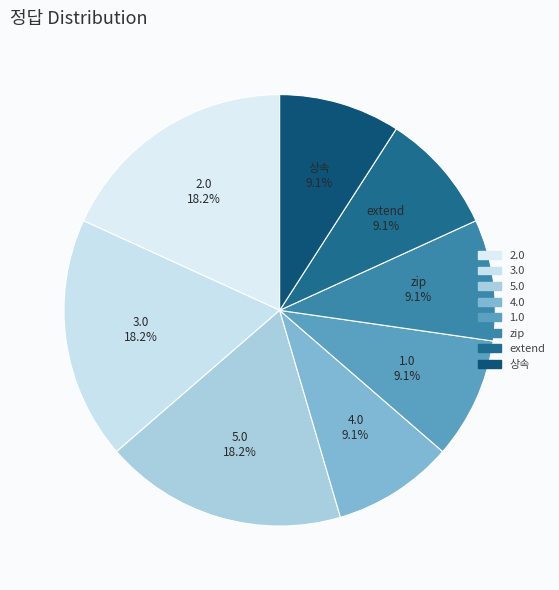

True or false: 5.0 accounts for 27% of the total.

False